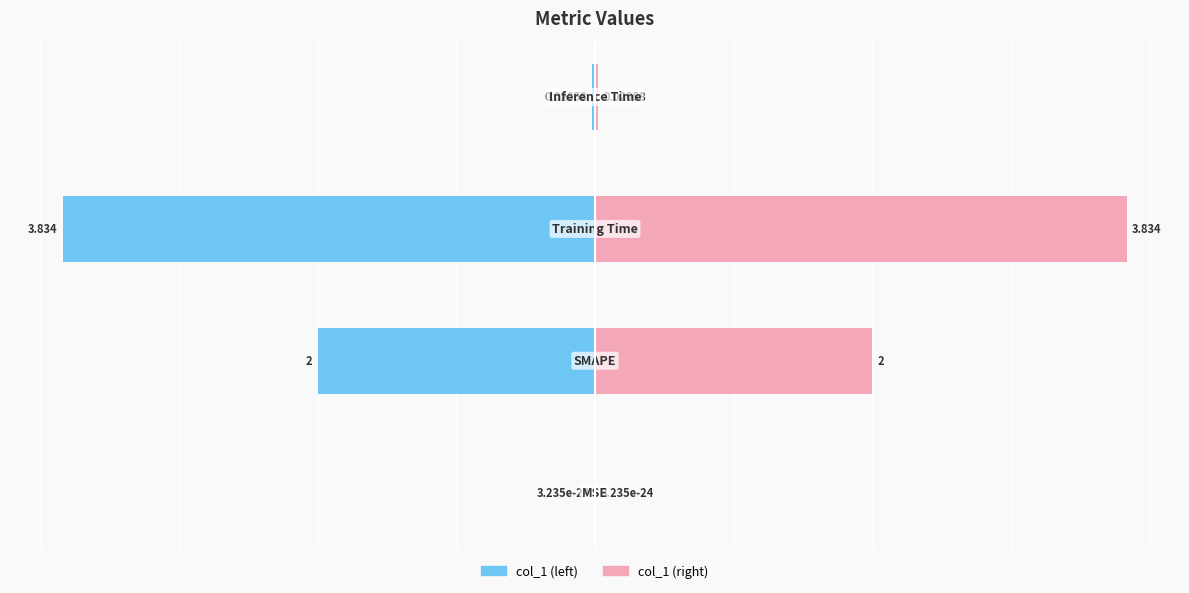

What are all the series names shown in the legend?

col_1 (left), col_1 (right)